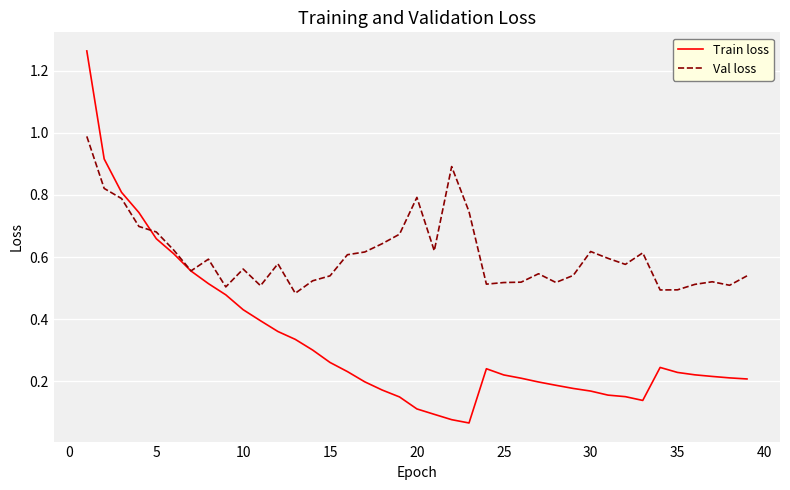

Which series has the largest range (max minus min)?

Train loss